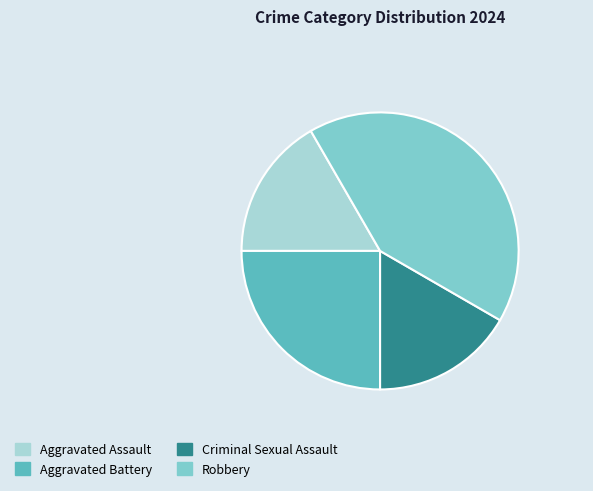

Does Aggravated Assault represent more than half of the total?

No